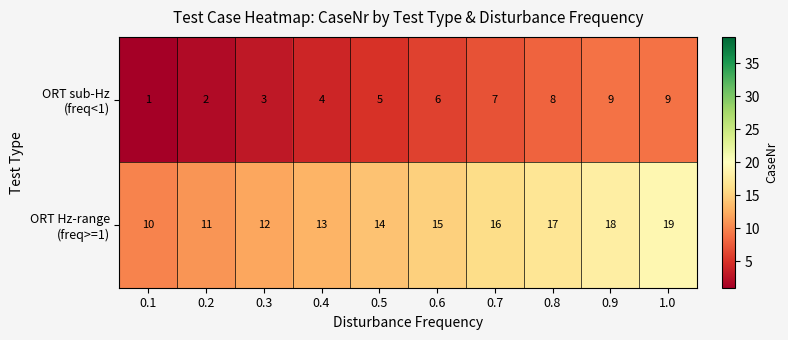

At which category is the sum across all series the highest?

1.0